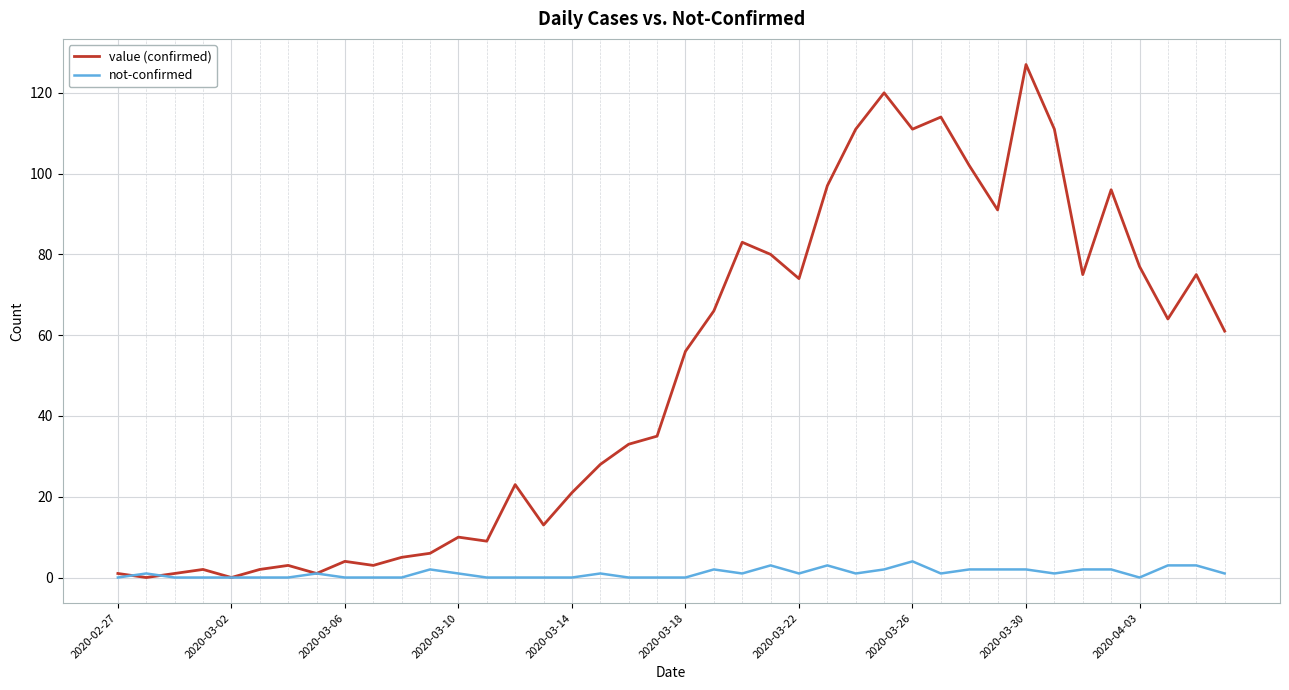

Which series has the largest range (max minus min)?

value (confirmed)